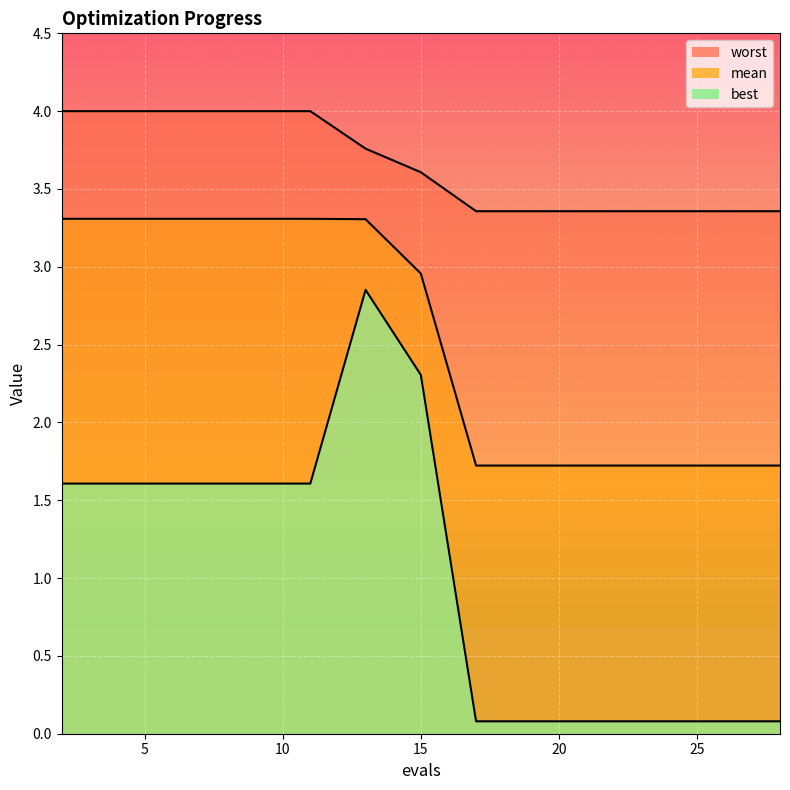

What is the sum of the best values at 19 and 17?

0.2